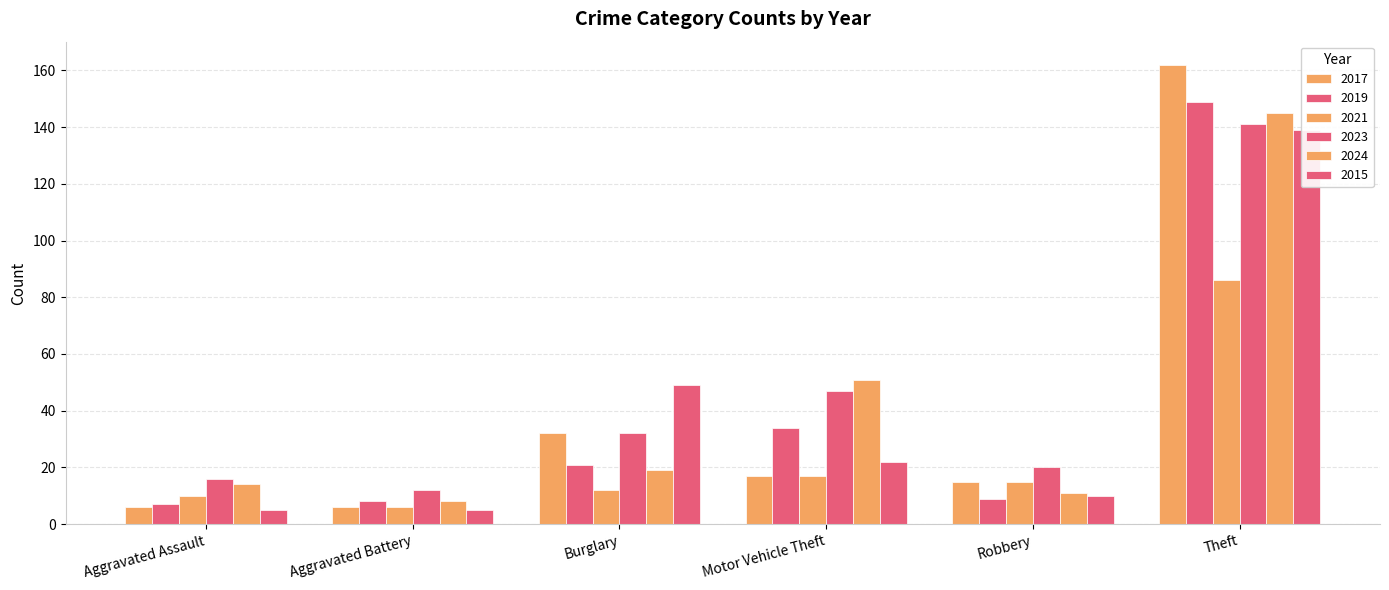

Which has a higher value, Aggravated Assault or Robbery?

Robbery